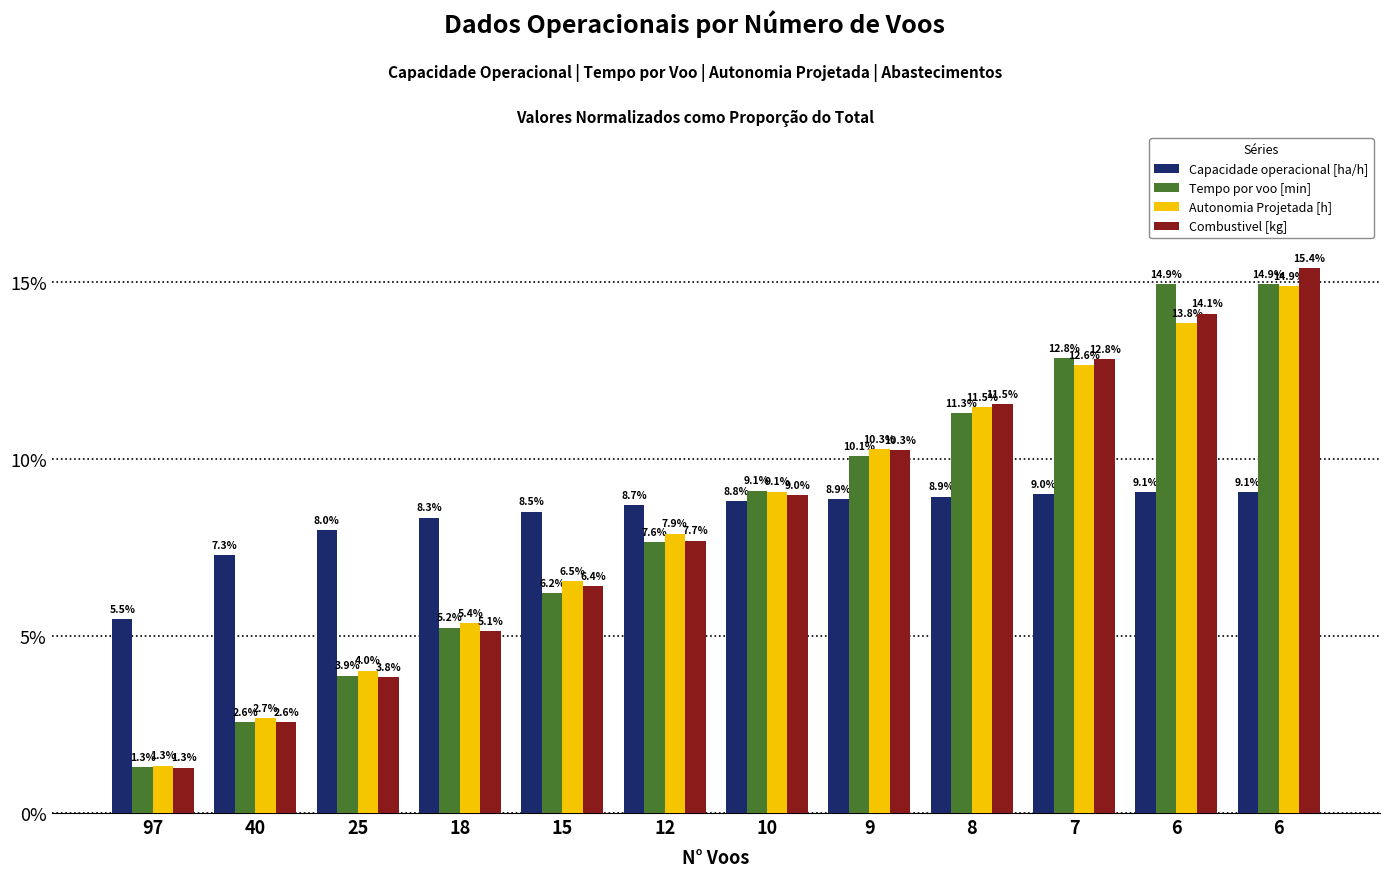

What is the value of the Autonomia Projetada [h] bar at the 3rd from the left?

4.0